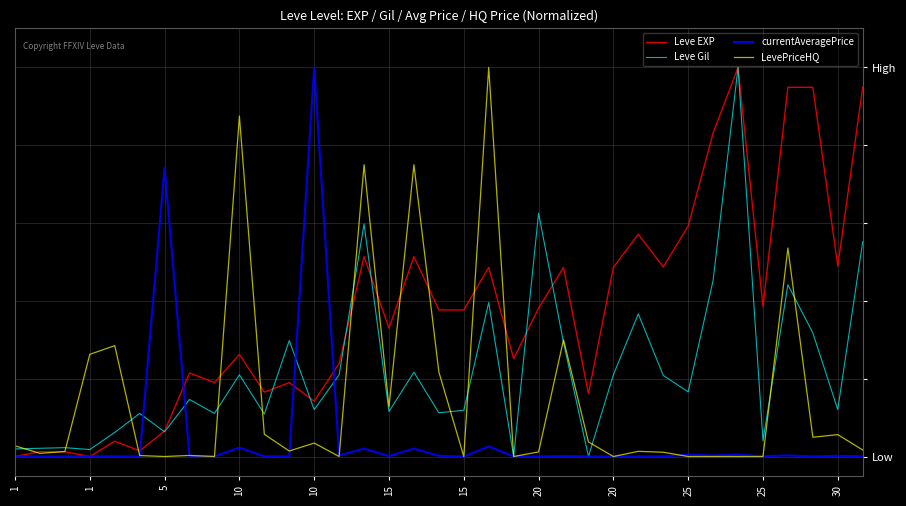

List the series in order of their overall mean, highest first.

Leve EXP, Leve Gil, LevePriceHQ, currentAveragePrice